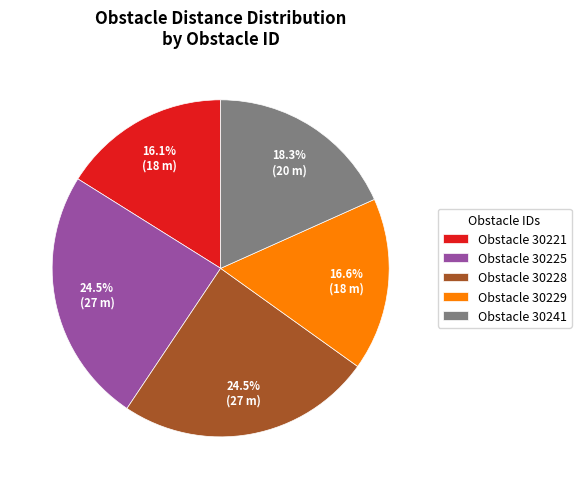

Between Obstacle 30225 and Obstacle 30241, which is larger?

Obstacle 30225